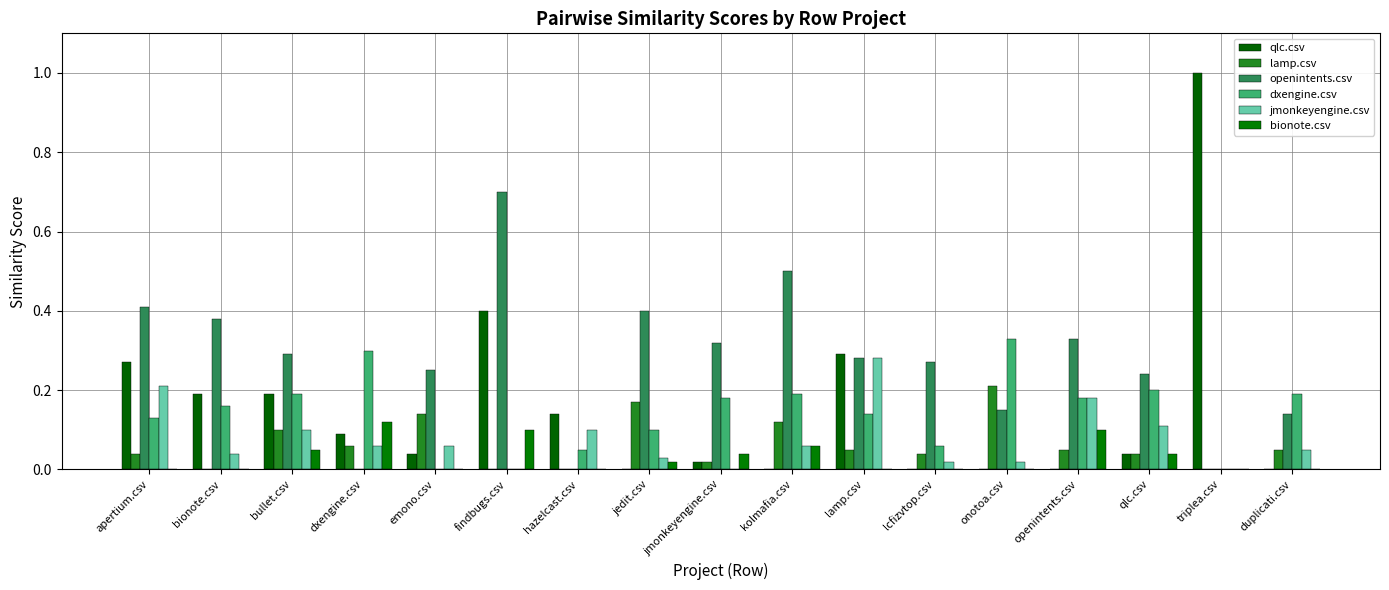

What is the total value across all series at jmonkeyengine.csv?

0.6